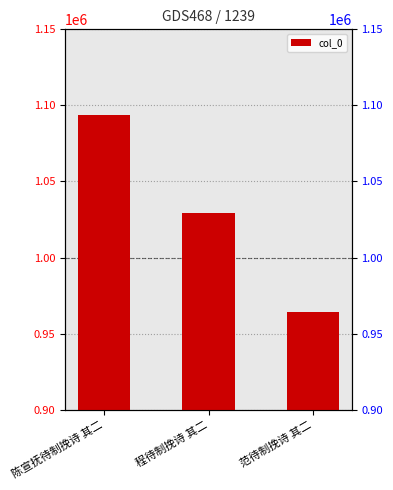

What value does the data have at 范待制挽诗 其二, to the nearest 100?

964000